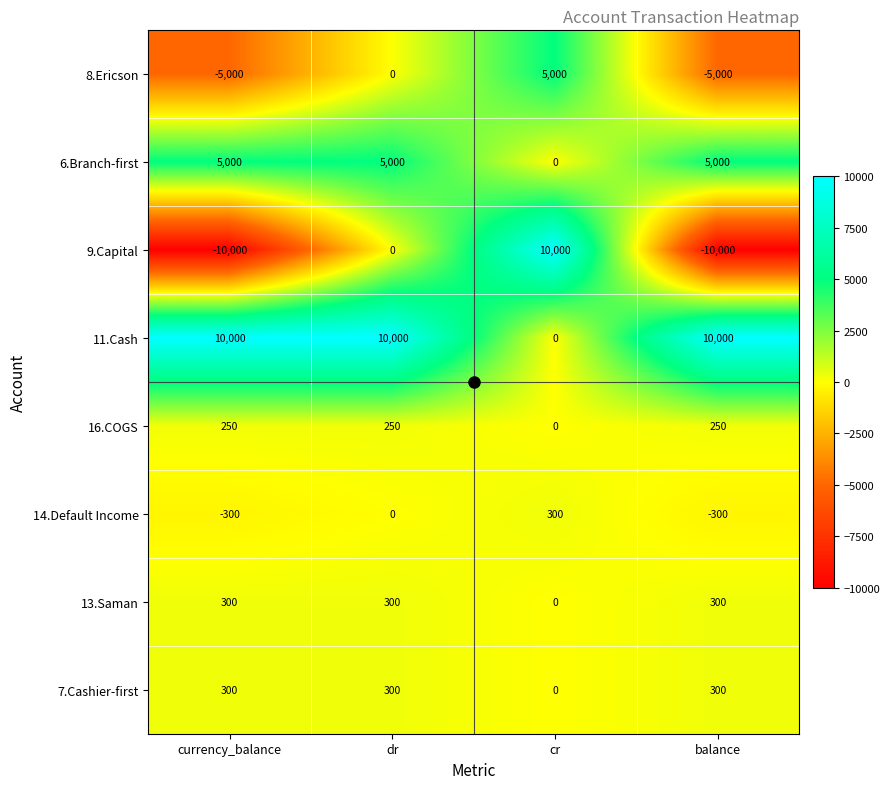

Which series has the widest spread of values?

9.Capital